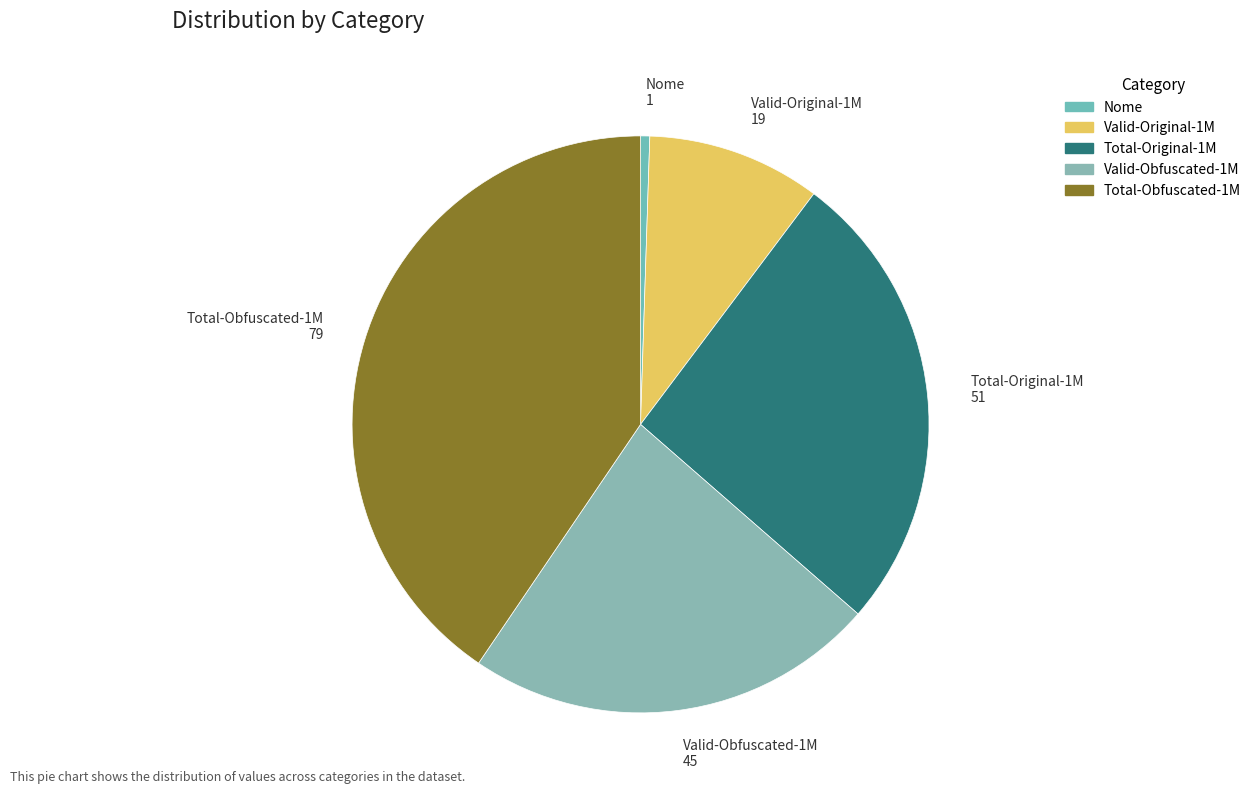

Which has a higher value, Valid-Obfuscated-1M or Total-Original-1M?

Total-Original-1M